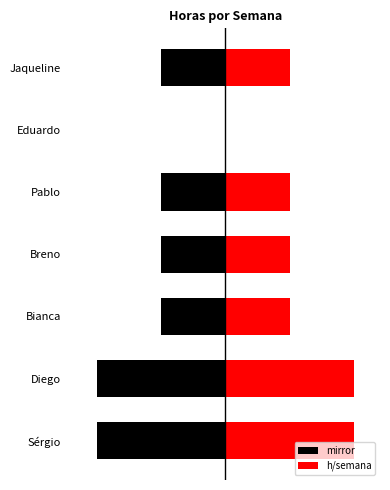

Reading left to right, transcribe all the data shown in this chart.

mirror: -10	-10	-5	-5	-5	0	-5
h/semana: 10	10	5	5	5	0	5